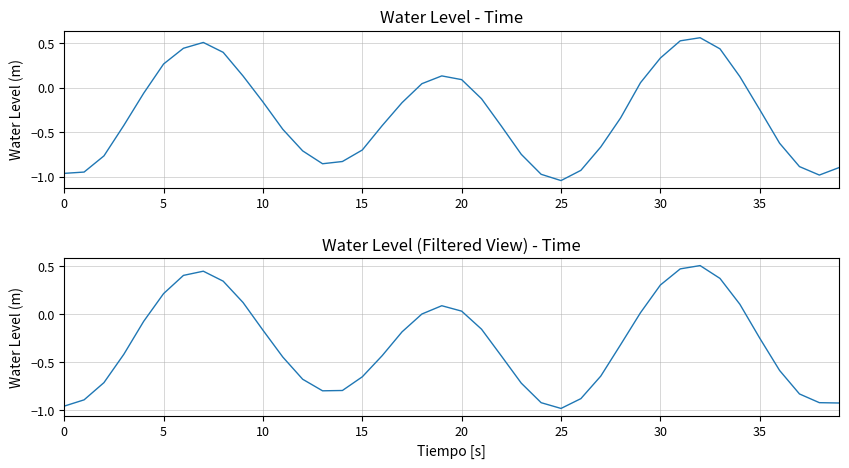

How many data points in Water Level (m) are less than 0?

26